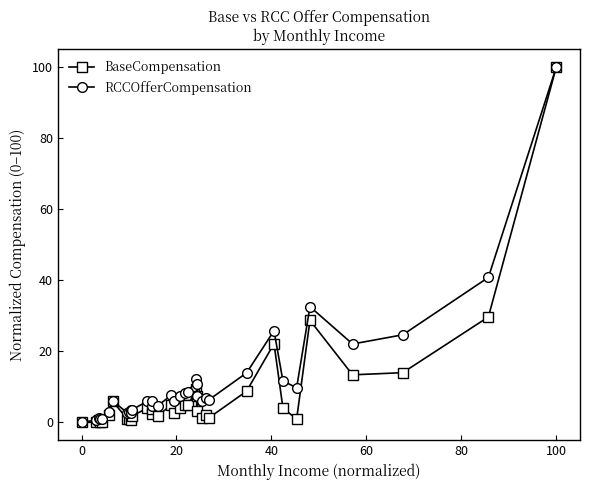

Which series has the largest total across all categories?

RCCOfferCompensation